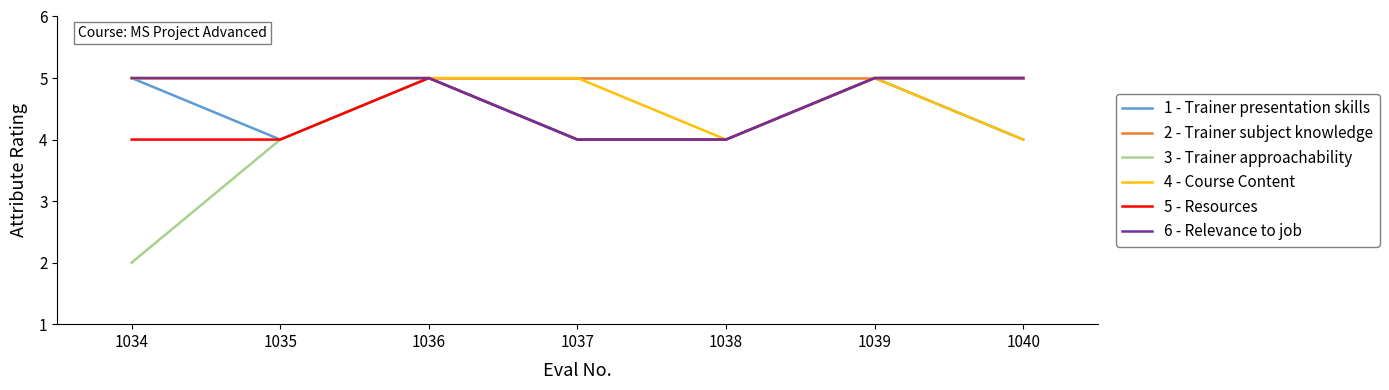

What is the minimum value for 6 - Relevance to job?

4